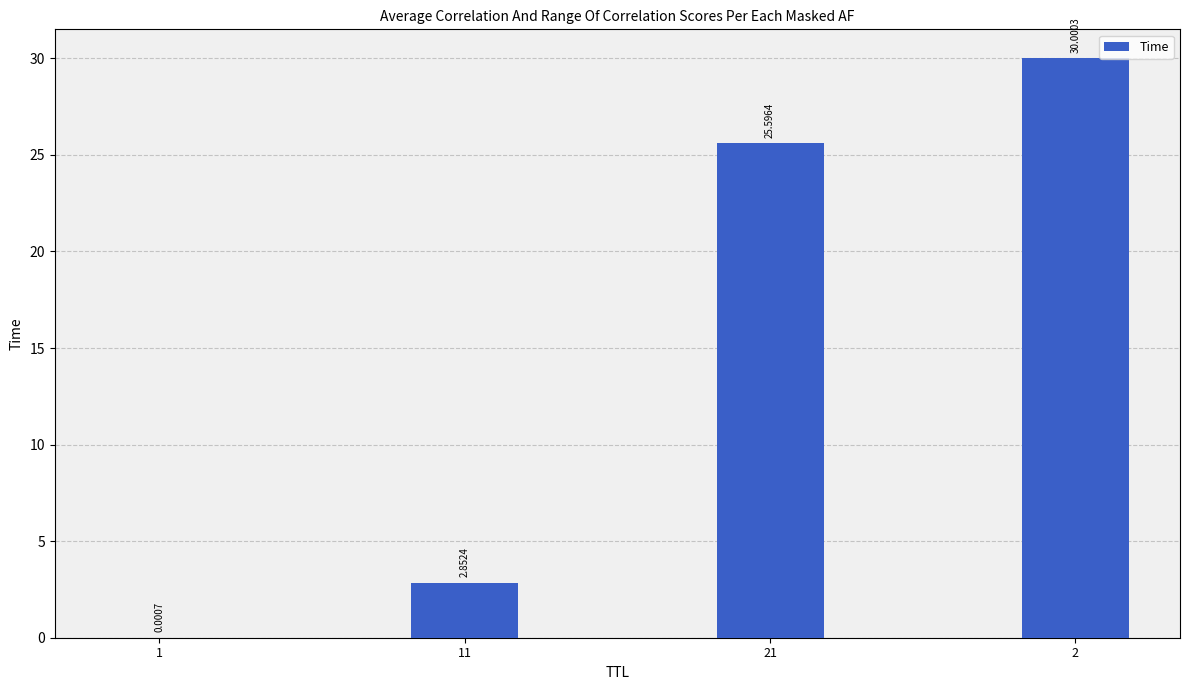

What is the sum of the values at 1 and 2?

30.0